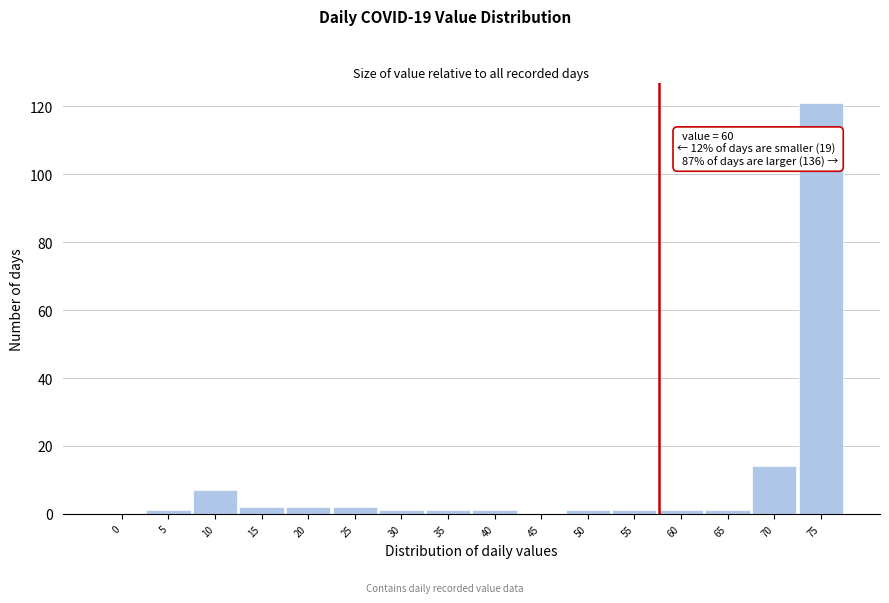

Reading left to right, transcribe all the data shown in this chart.

0=0	5=1	10=7	15=2	20=2	25=2	30=1	35=1	40=1	45=0	50=1	55=1	60=1	65=1	70=14	75=121